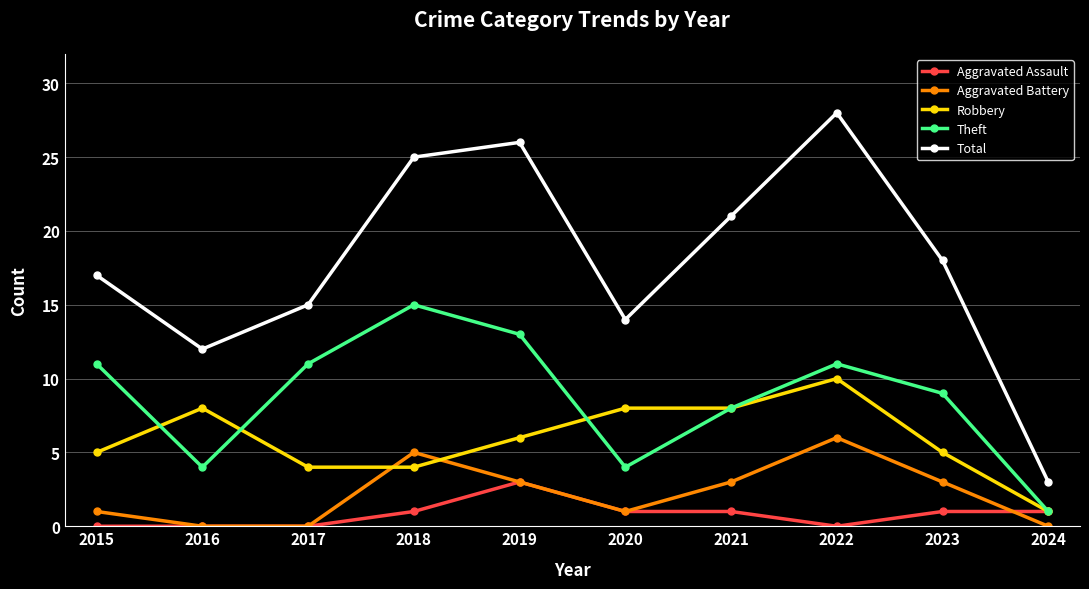

What are all the series names shown in the legend?

Aggravated Assault, Aggravated Battery, Robbery, Theft, Total